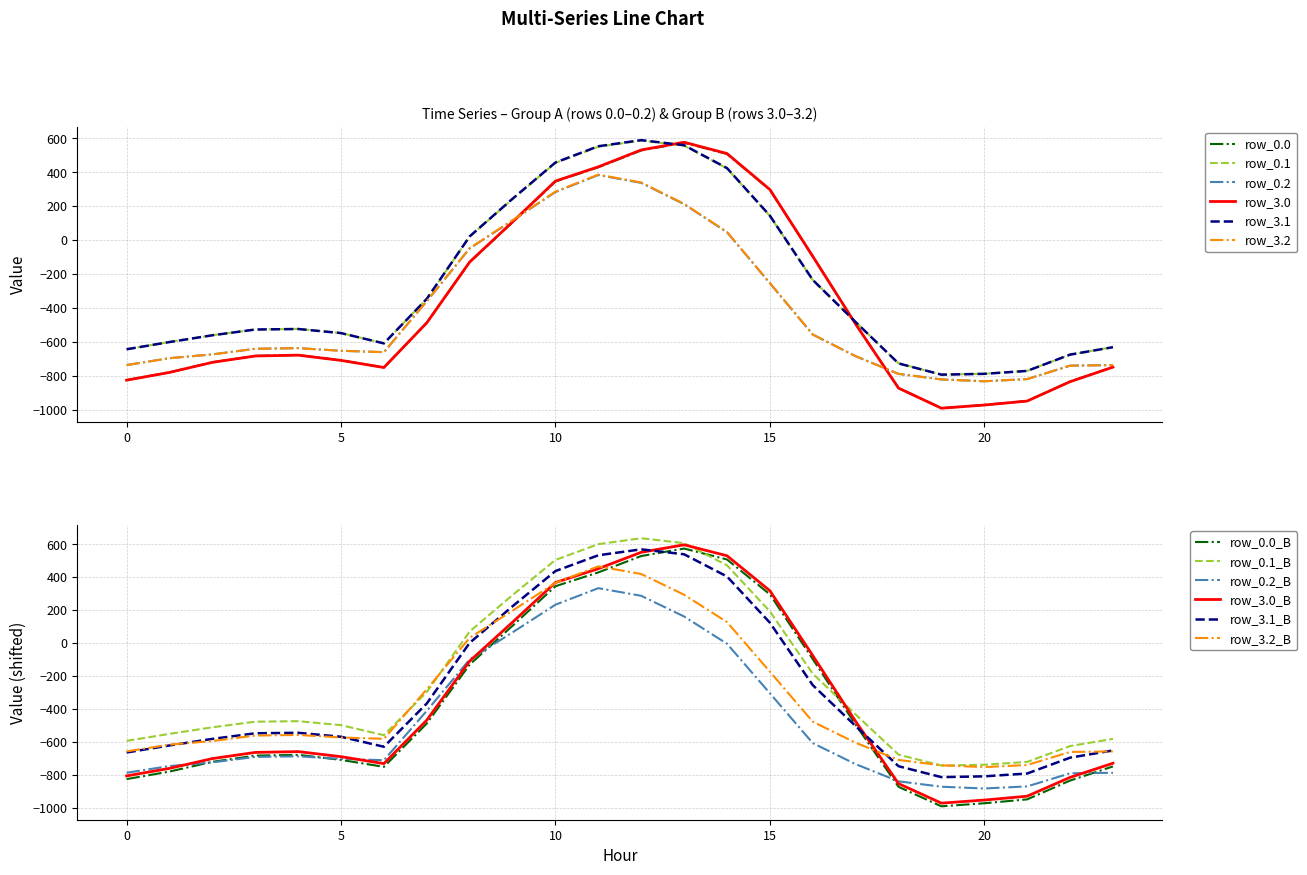

What is the sum of all row_3.1 values?

-6476.1